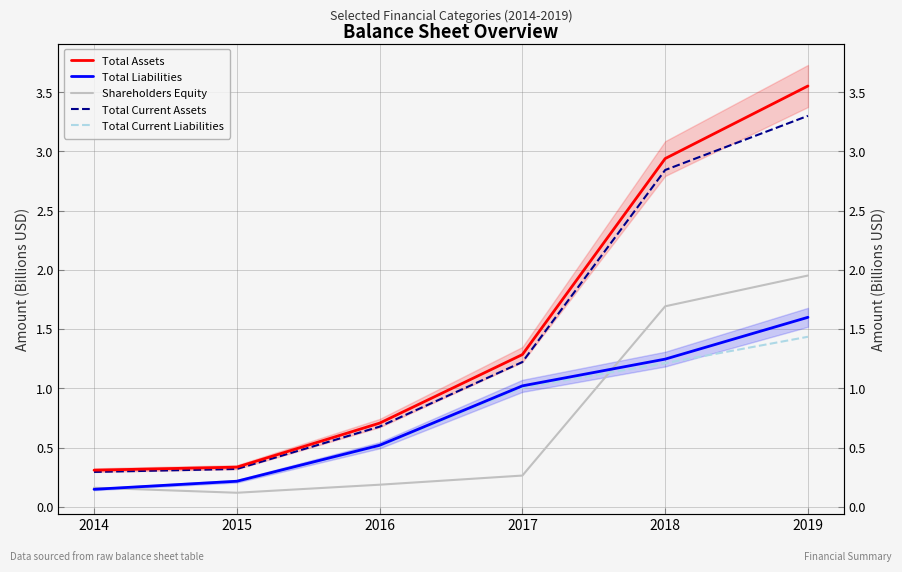

What is the difference between the maximum and minimum values in the Shareholders Equity series?

1.8